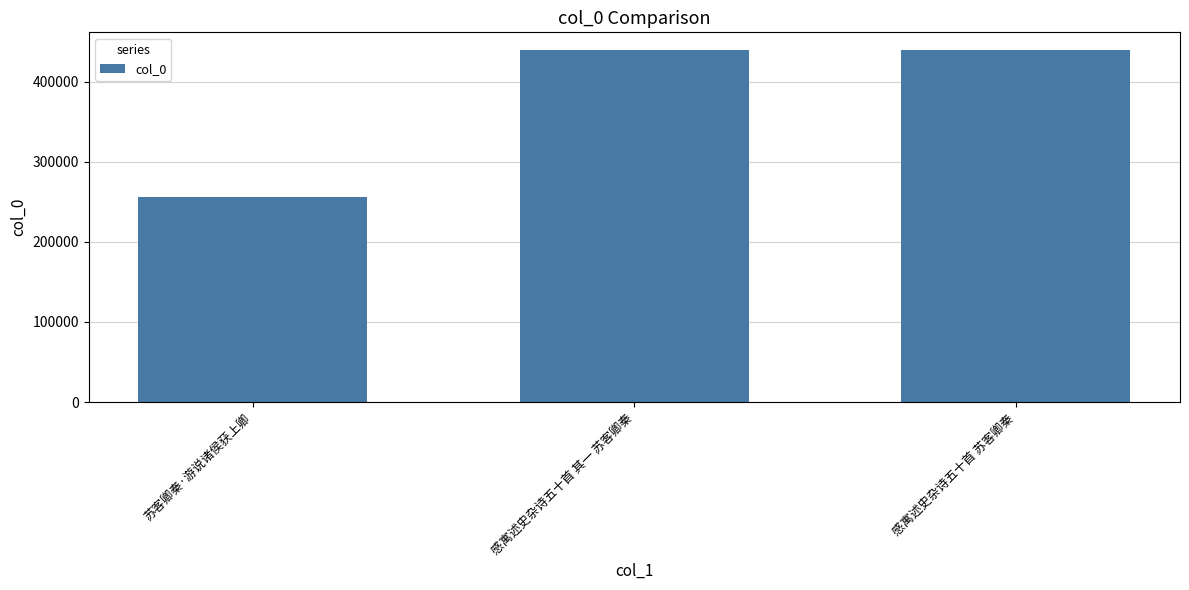

Which has a higher value, 苏客卿秦·游说诸侯获上卿 or 感寓述史杂诗五十首 苏客卿秦?

感寓述史杂诗五十首 苏客卿秦